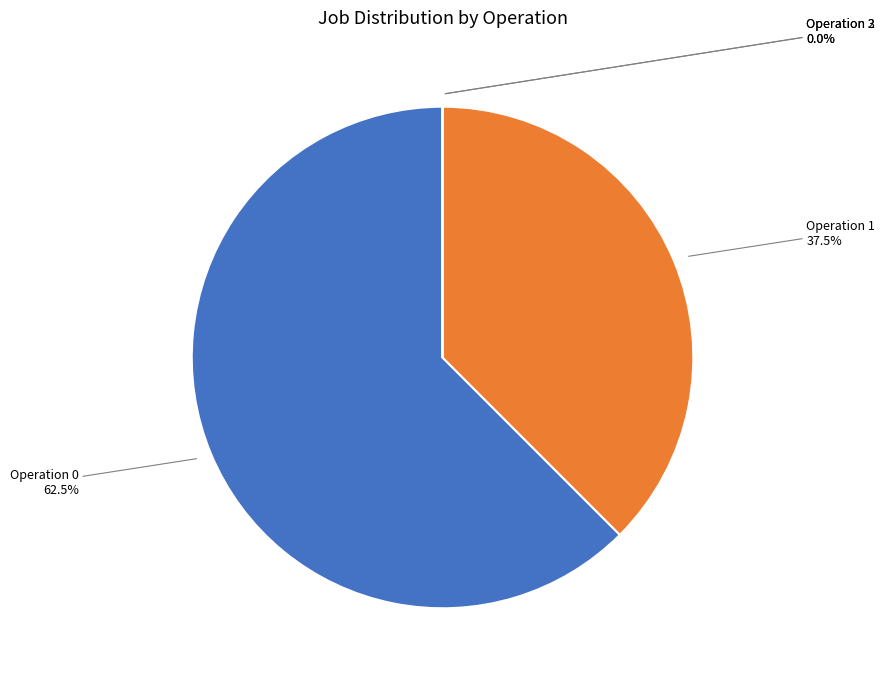

Rank the categories by value from highest to lowest.

Operation 0, Operation 1, Operation 2, Operation 3